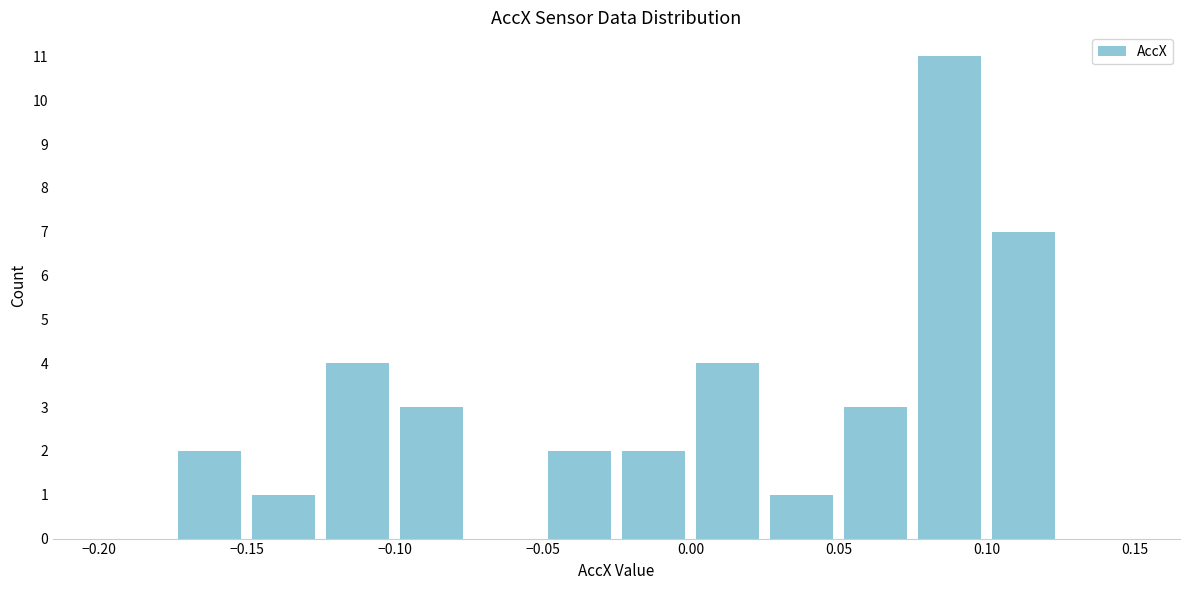

What is the height of the bar covering 0.100 to 0.125 on the x-axis? The values are not printed on the chart, so give them approximately, as read against the axis.

7